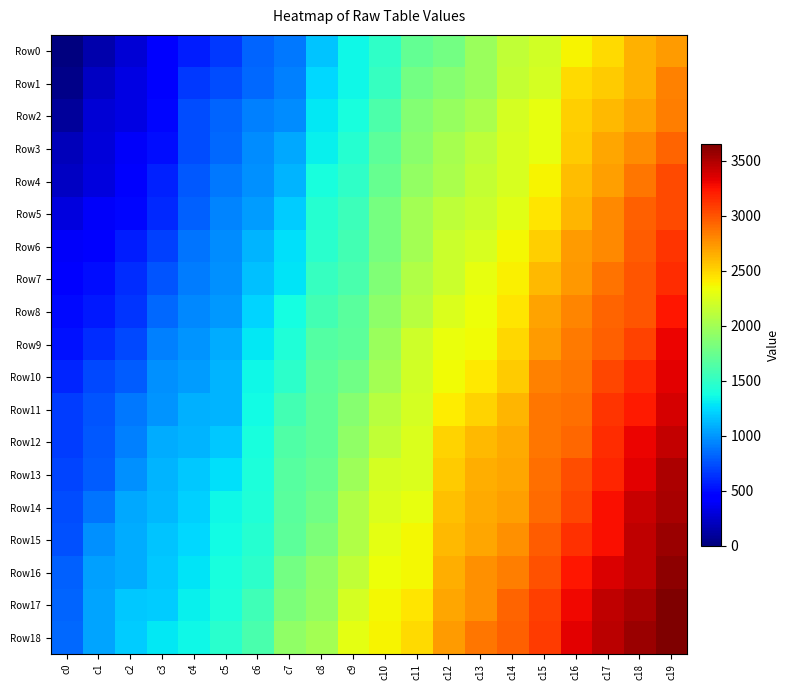

Between c10 and c0, which is larger?

c10